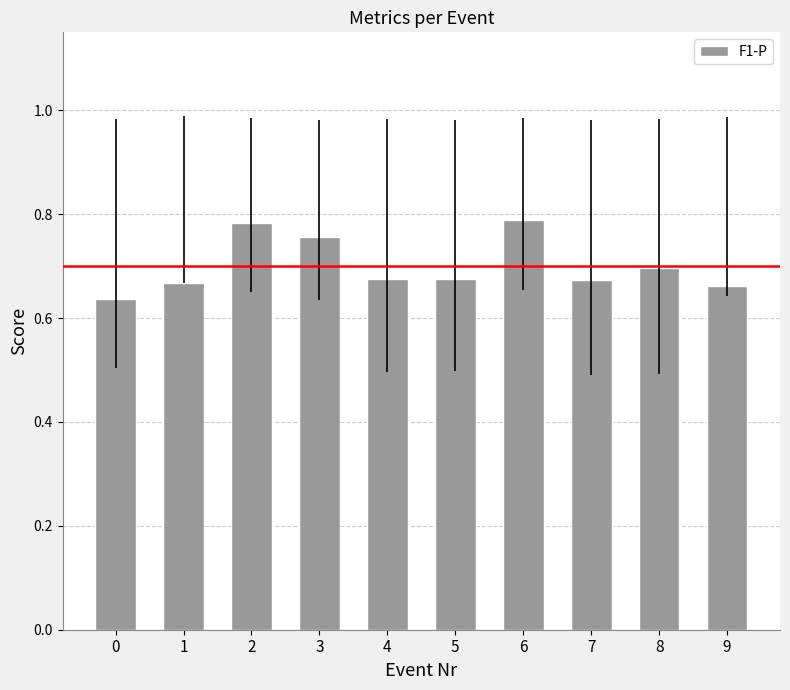

Which has a higher value, 6 or 1?

6